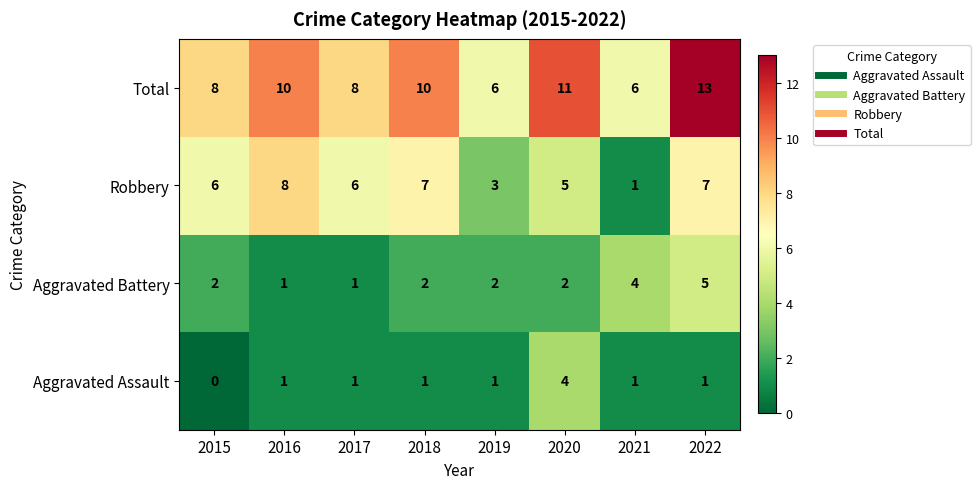

The Total series shows 8 at 2015. True or false?

True